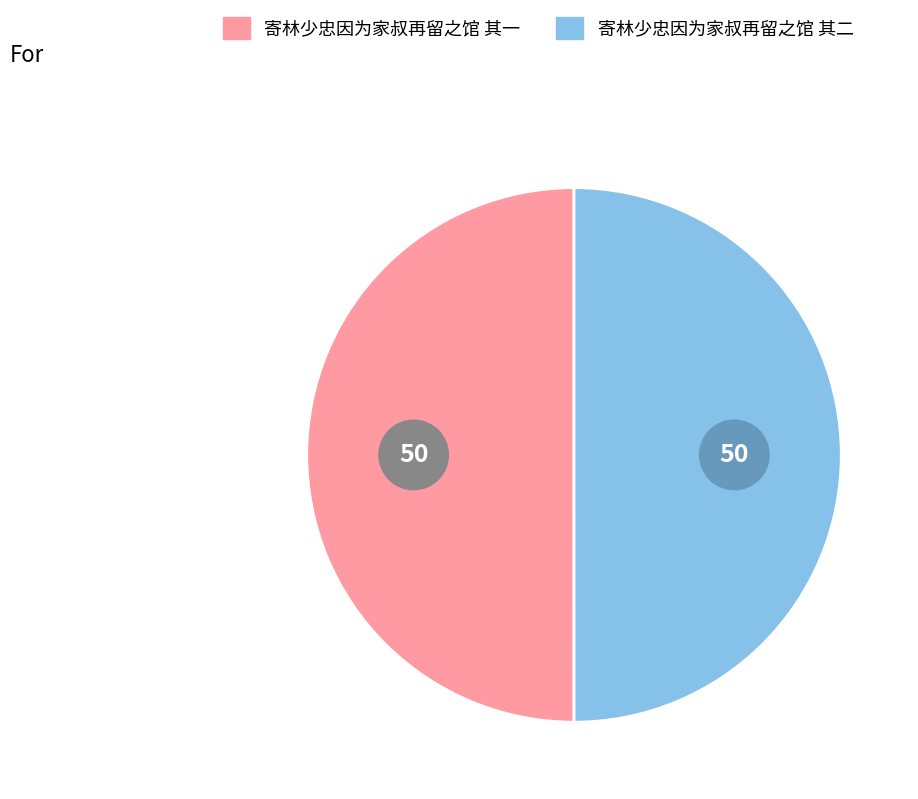

How many segments does this pie chart have?

2